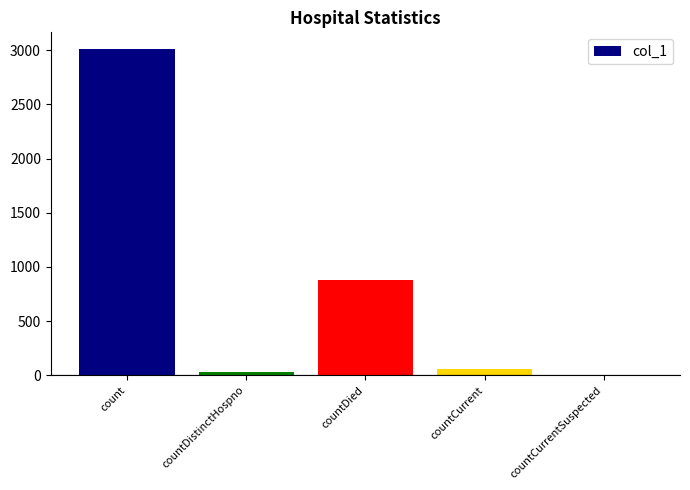

What is the maximum value shown in the chart?

3014